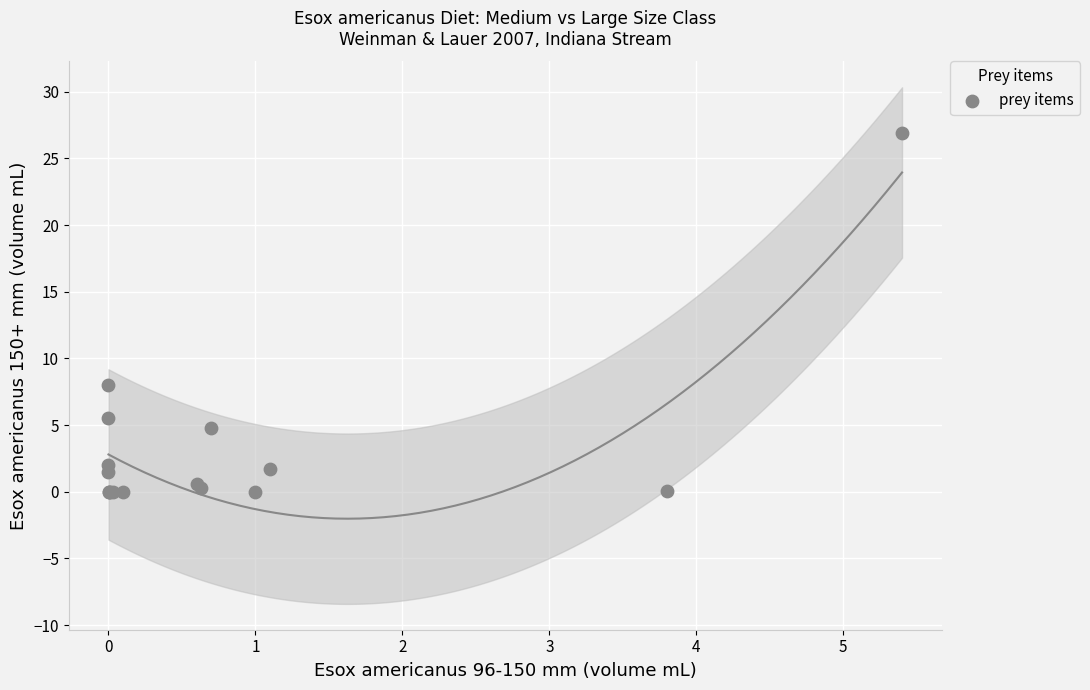

What Y value in the scatter plot is closest to 13?

8.0